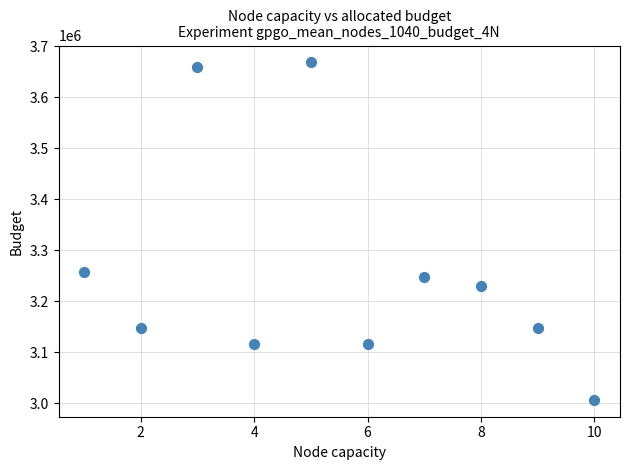

What Y value in the scatter plot is closest to 3337705?

3256698